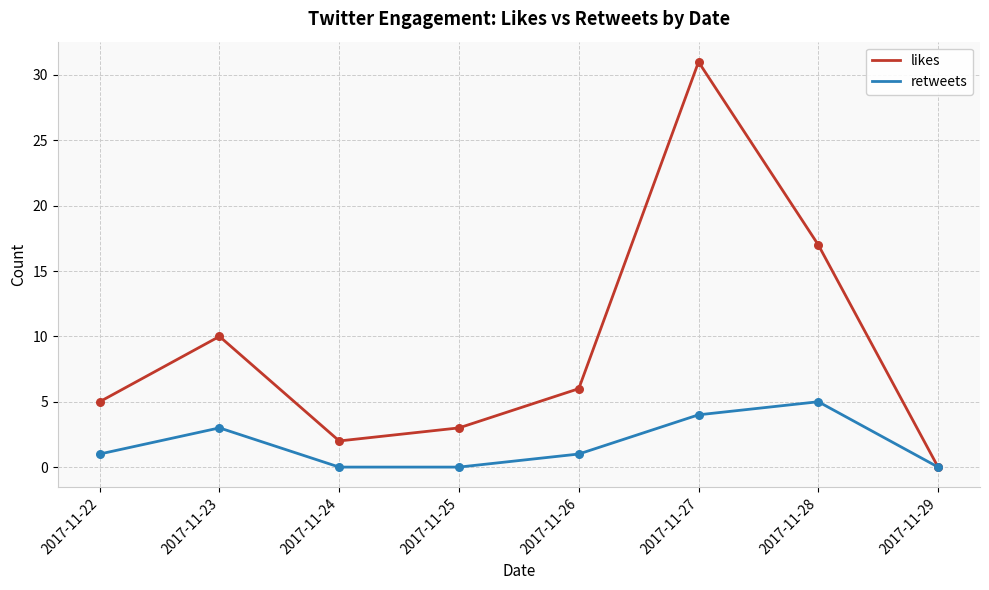

Is the value of likes at 2017-11-27 greater than the value of retweets at 2017-11-24?

Yes